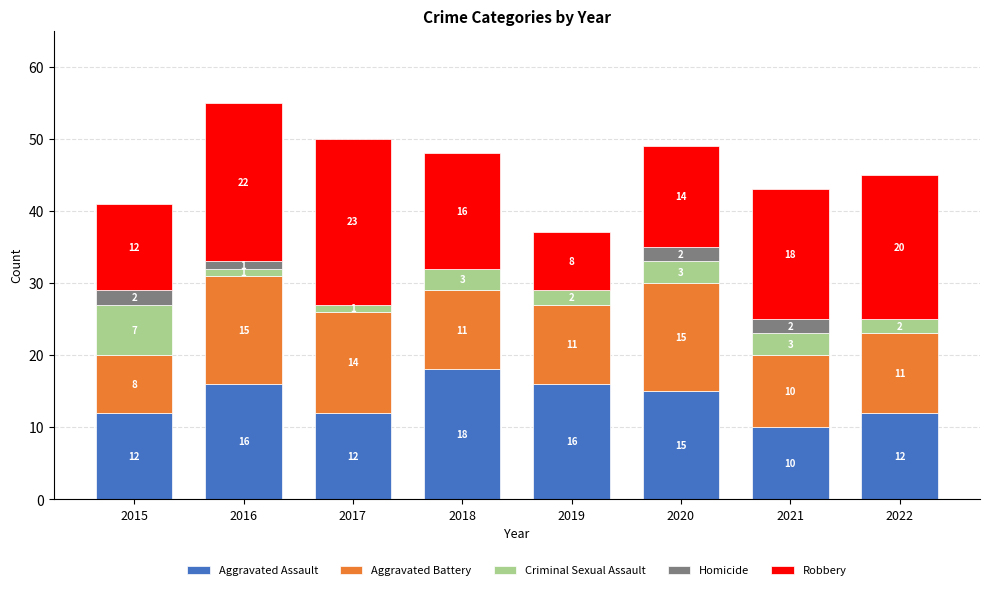

At which category is the sum across all series the highest?

2016